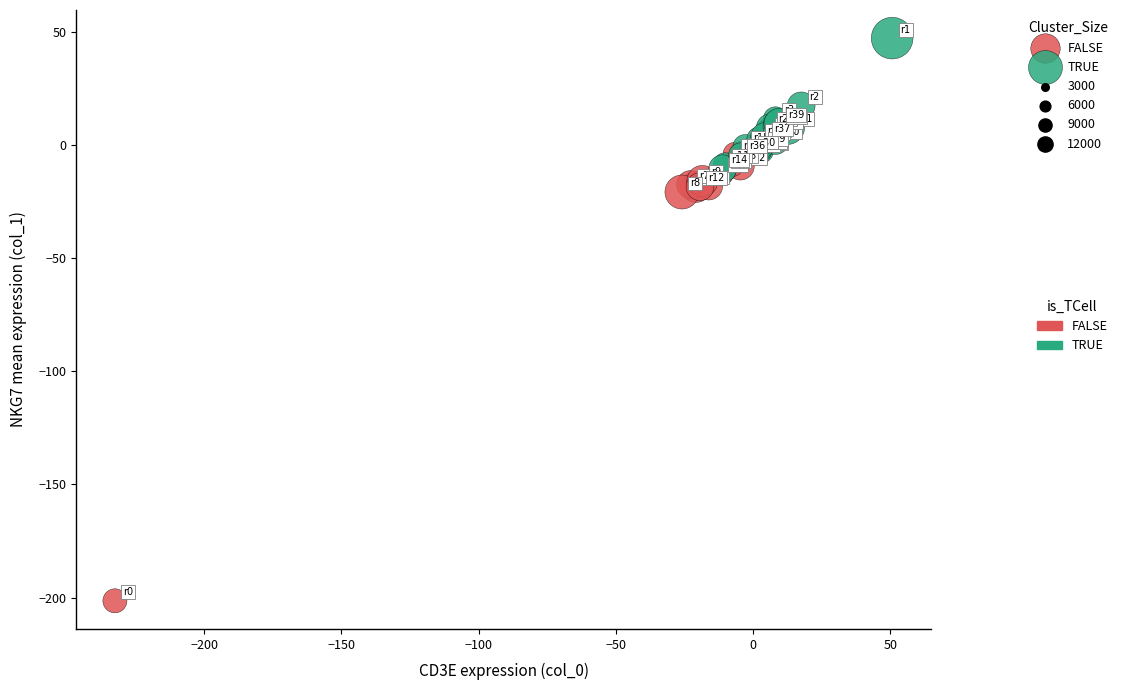

Which series contains the lowest Y value?

FALSE